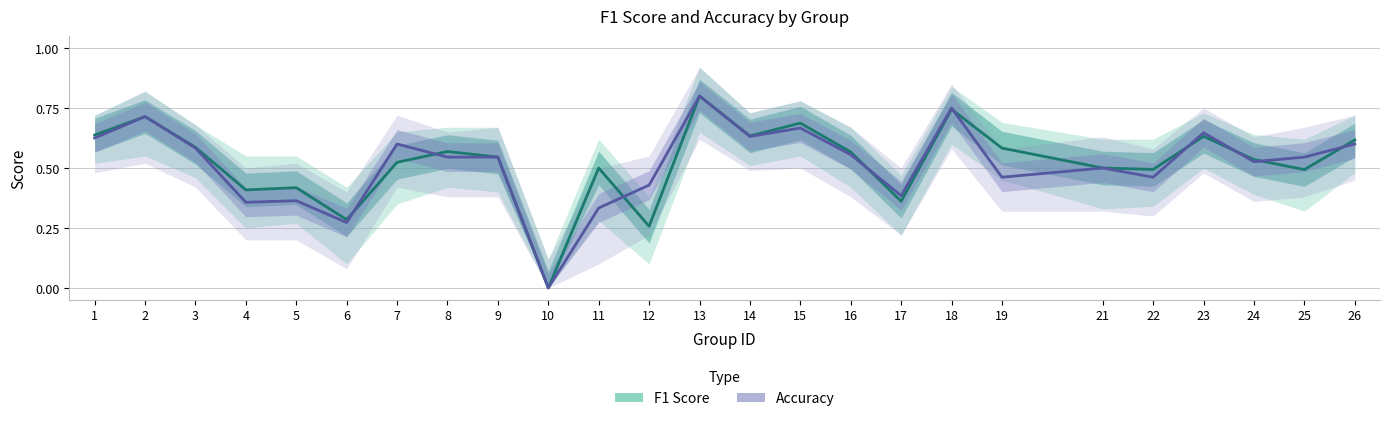

Reading left to right, extract all data points from this chart.

F1 Score: 0.6	0.7	0.6	0.4	0.4	0.3	0.5	0.6	0.5	0.0	0.5	0.3	0.8	0.6	0.7	0.6	0.4	0.7	0.6	0.5	0.5	0.6	0.5	0.5	0.6
Accuracy: 0.6	0.7	0.6	0.4	0.4	0.3	0.6	0.5	0.5	0.0	0.3	0.4	0.8	0.6	0.7	0.6	0.4	0.8	0.5	0.5	0.5	0.6	0.5	0.5	0.6